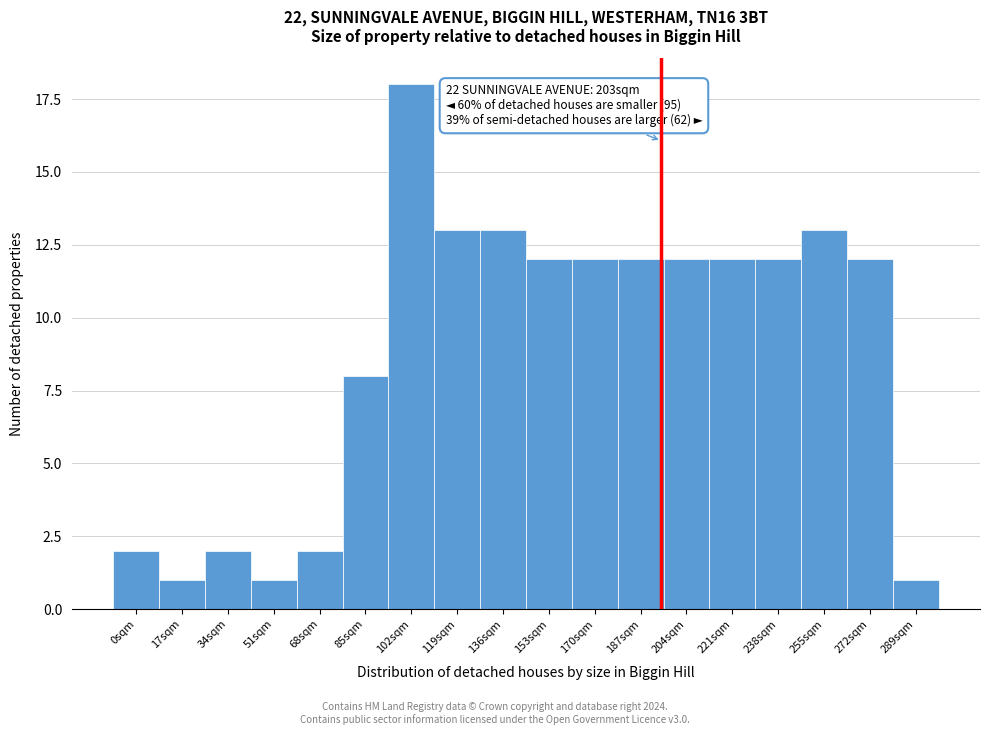

Reading left to right, what are all the values shown in this chart?

0sqm=2	17sqm=1	34sqm=2	51sqm=1	68sqm=2	85sqm=8	102sqm=18	119sqm=13	136sqm=13	153sqm=12	170sqm=12	187sqm=12	204sqm=12	221sqm=12	238sqm=12	255sqm=13	272sqm=12	289sqm=1